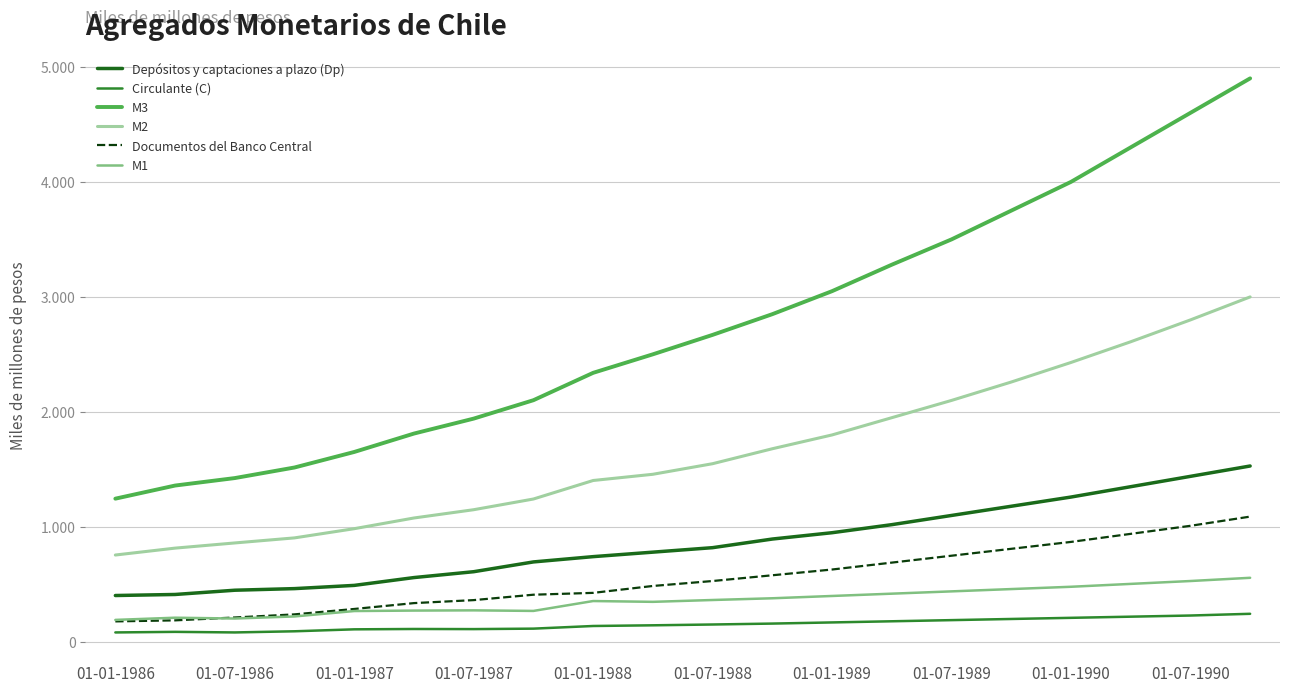

At how many categories does at least one series exceed 4228?

3